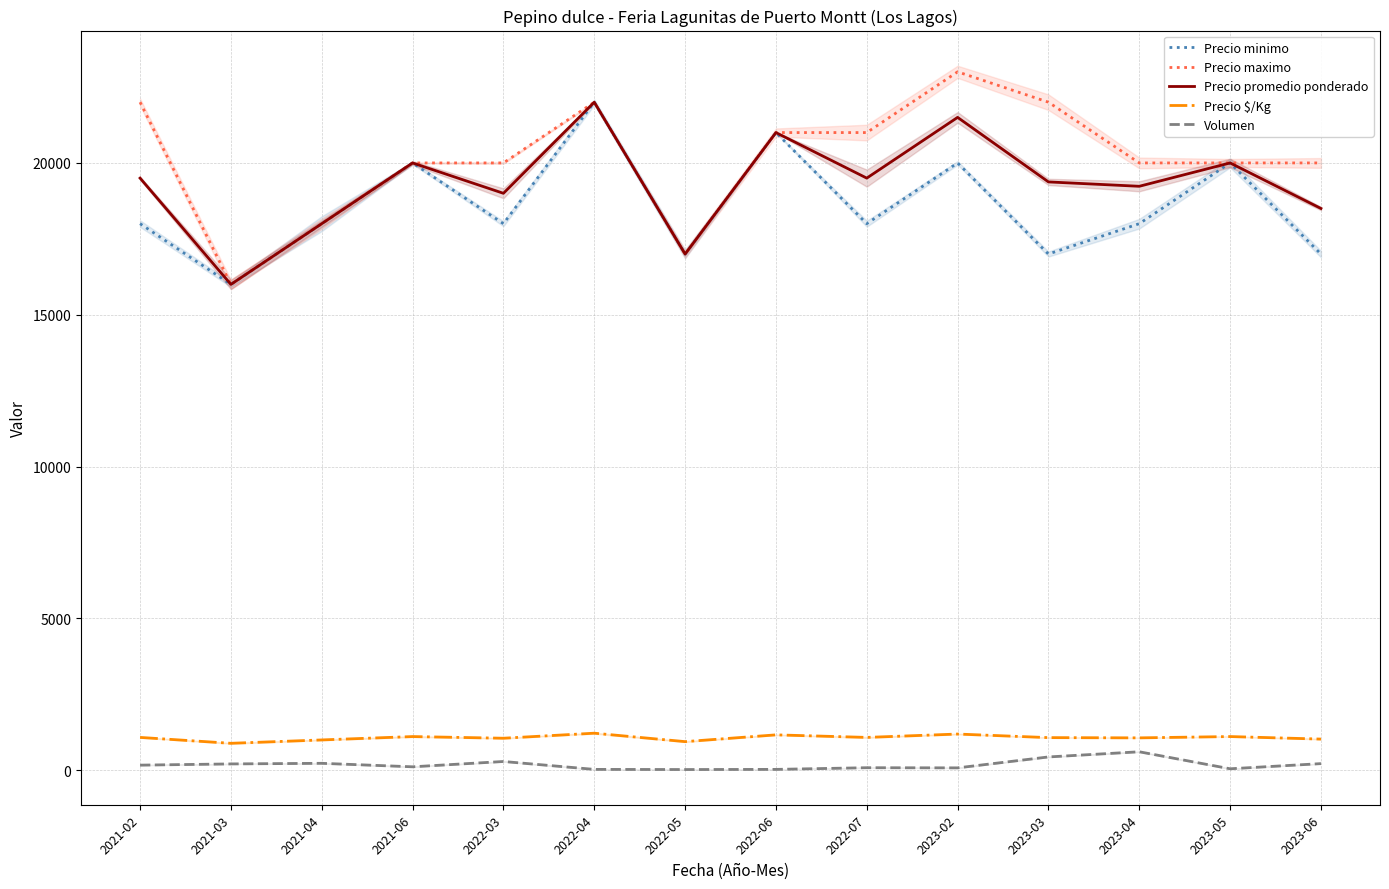

Reading left to right, extract all data points from this chart.

Precio minimo: 18000	16000	18000	20000	18000	22000	17000	21000	18000	20000	17000	18000	20000	17000
Precio maximo: 22000	16000	18000	20000	20000	22000	17000	21000	21000	23000	22000	20000	20000	20000
Precio promedio ponderado: 19500	16000	18000	20000	19000	22000	17000	21000	19500	21500	19375	19231	20000	18500
Precio $/Kg: 1083	889	1000	1111	1056	1222	944	1167	1083	1194	1076	1068	1111	1028
Volumen: 170	210	230	115	290	30	25	30	85	80	440	610	50	220